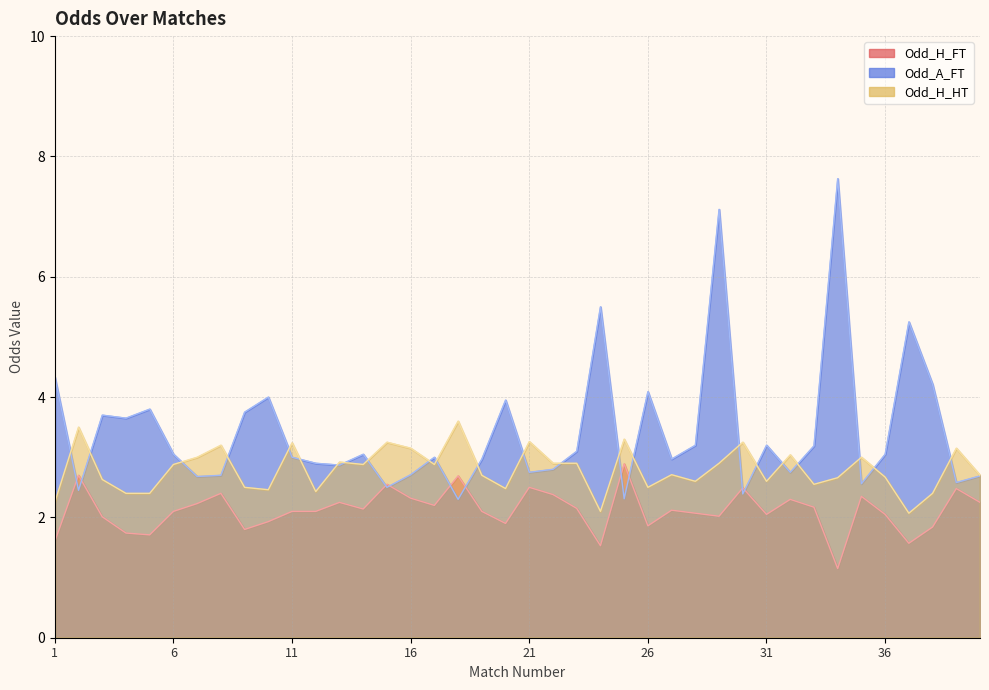

Rank the series by their average value, from lowest to highest.

Odd_H_FT, Odd_H_HT, Odd_A_FT